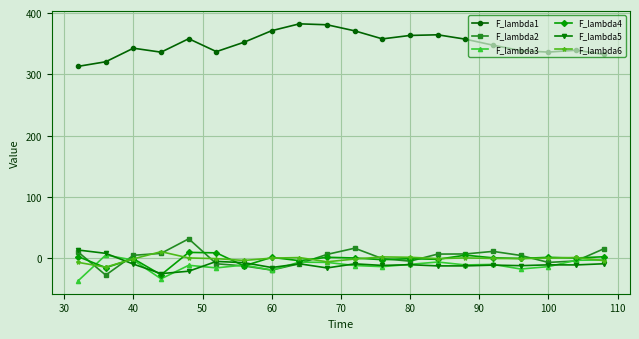

At how many categories does at least one series exceed 280?

20